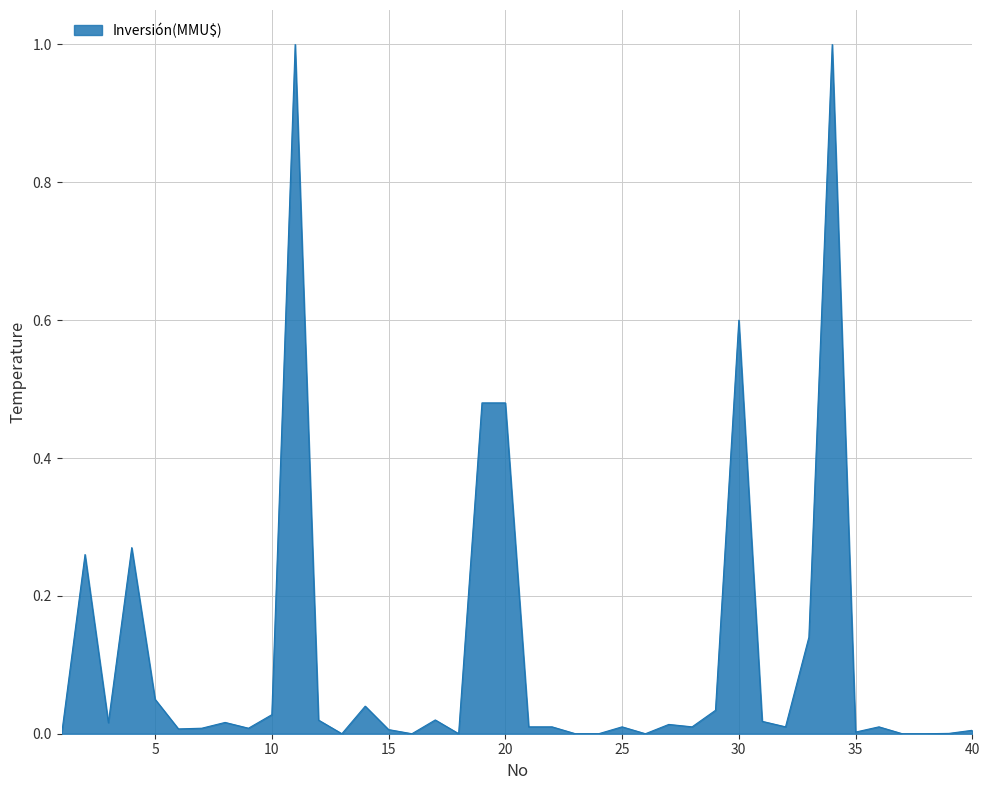

What is the greatest value displayed?

1.0